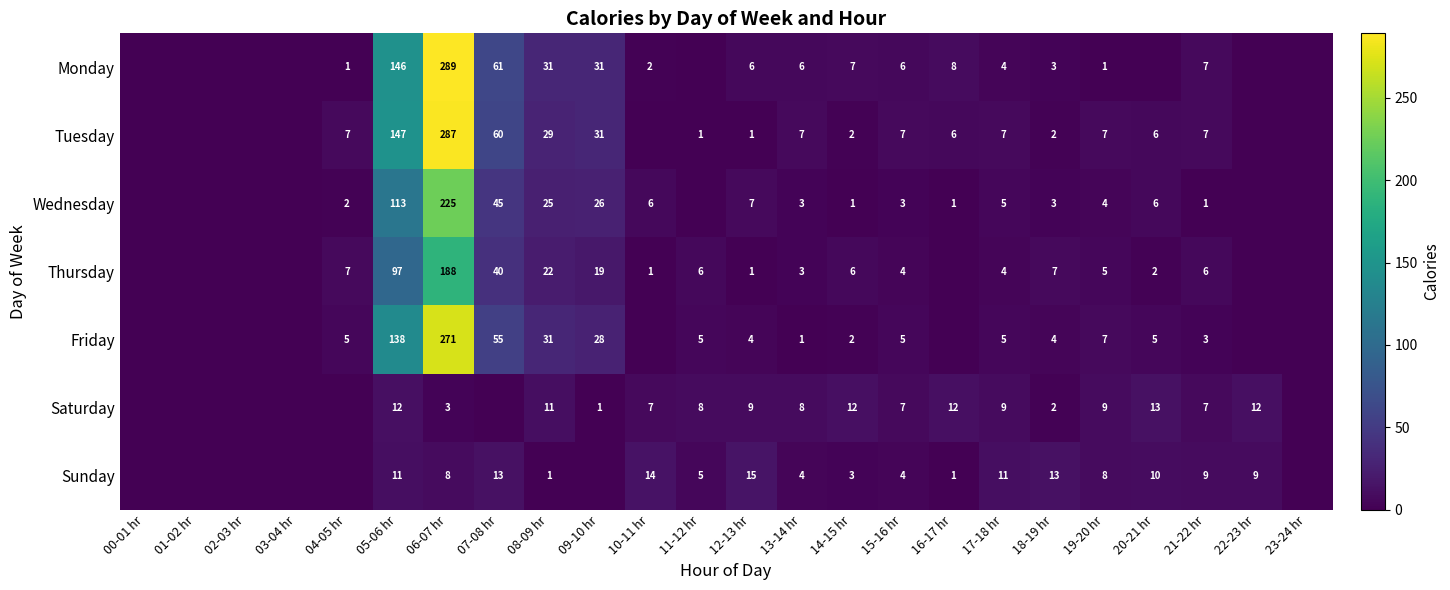

What is the spread (max minus min) of values at 17-18 hr?

7